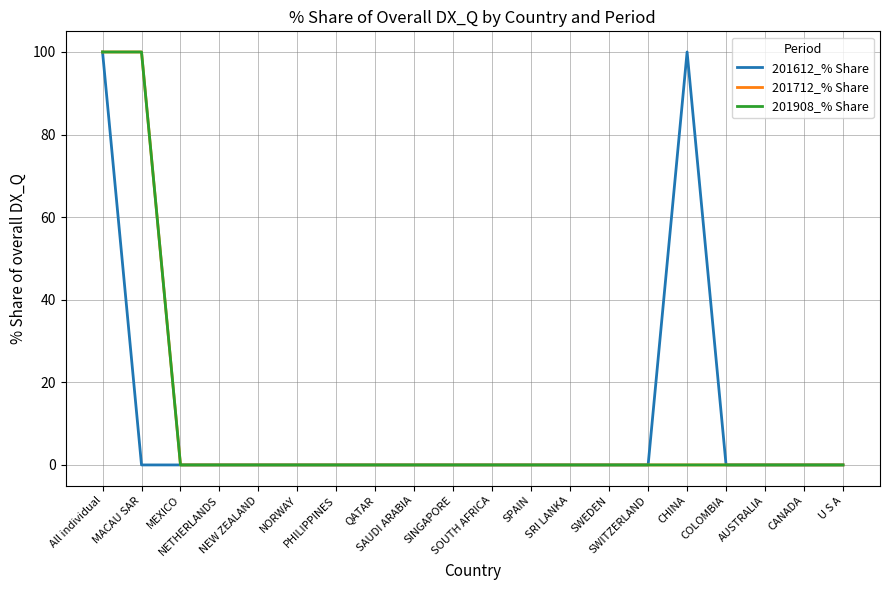

Does the chart display data point markers on the line(s)?

No